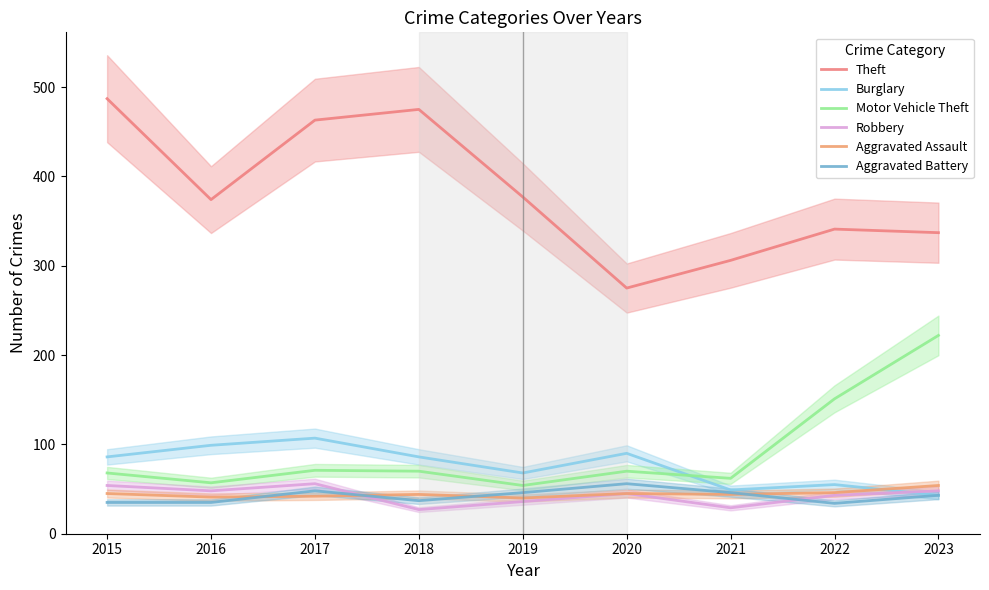

At which label does Motor Vehicle Theft first exceed 70?

2017